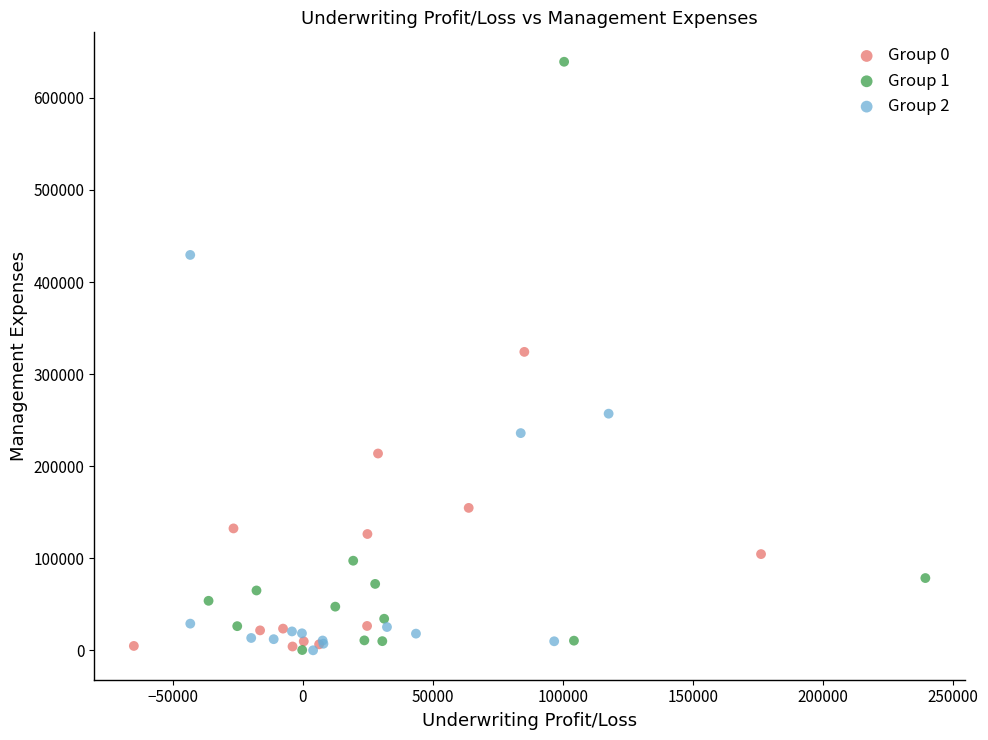

Which series contains the highest Y value?

Group 1